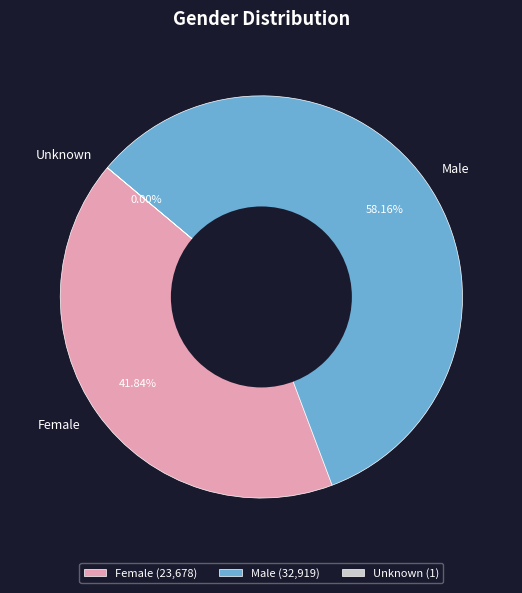

Approximately how many times larger is the value at Male compared to Female?

1.4